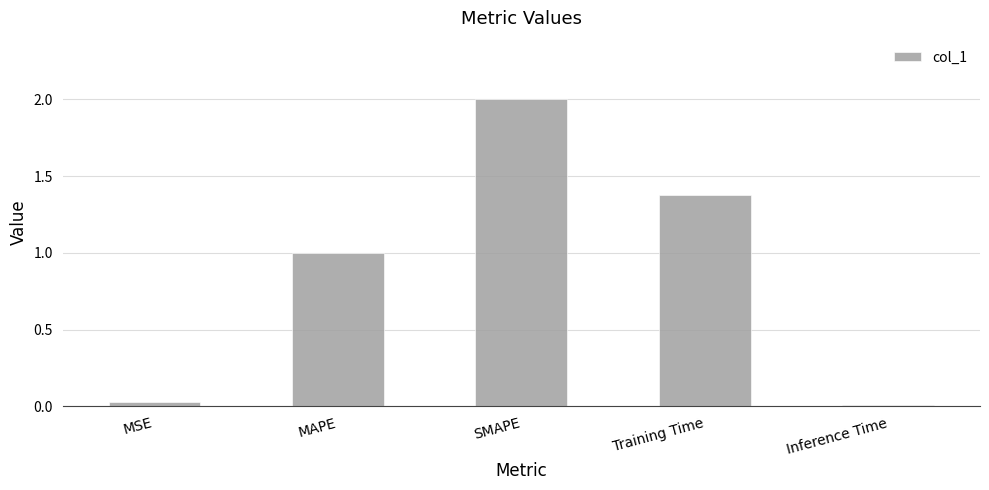

The value at Training Time is 1.8. True or false?

False